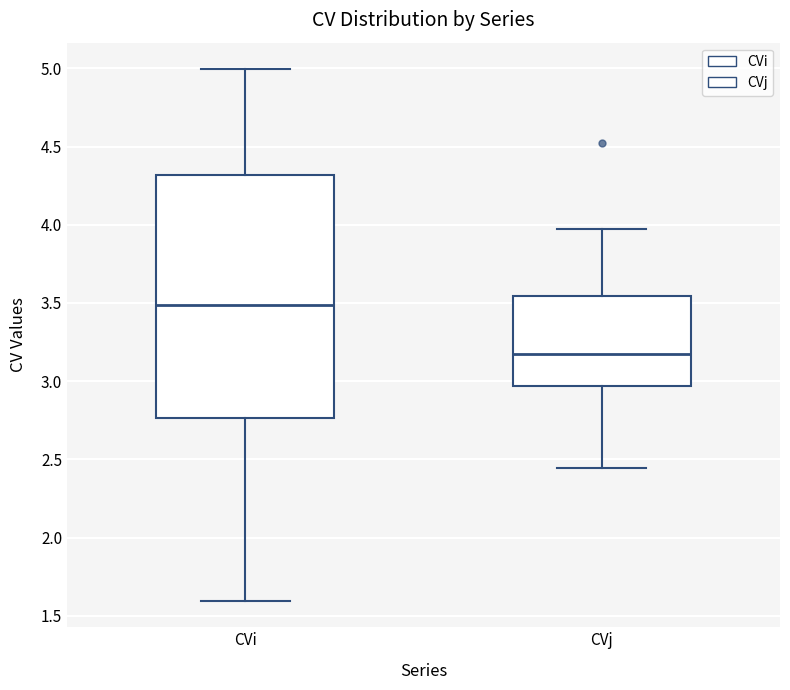

Which box's median line is the highest?

CVi